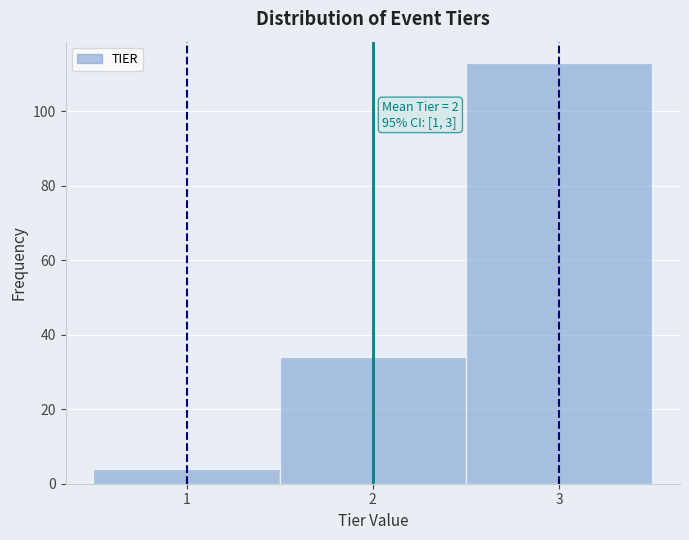

Over which range of the x-axis is the bar tallest?

2.5 to 3.5